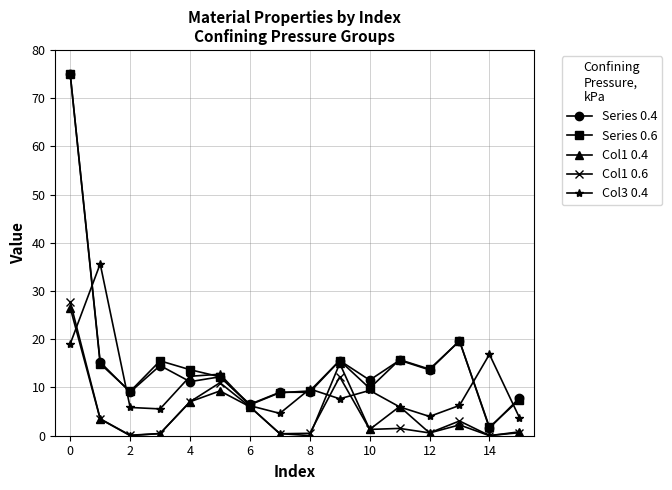

What is the lowest value of the Col3 0.4 series?

3.8